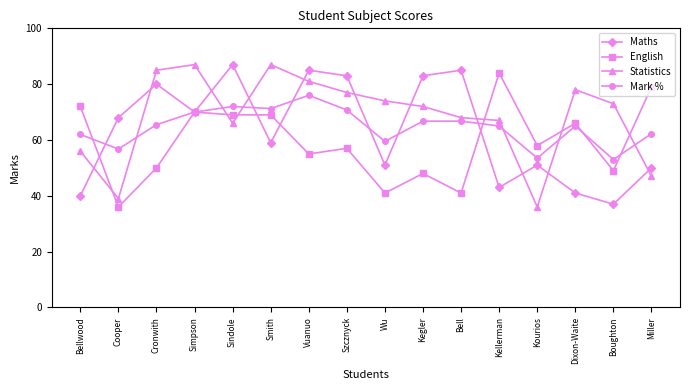

What are all the series names shown in the legend?

Maths, English, Statistics, Mark %